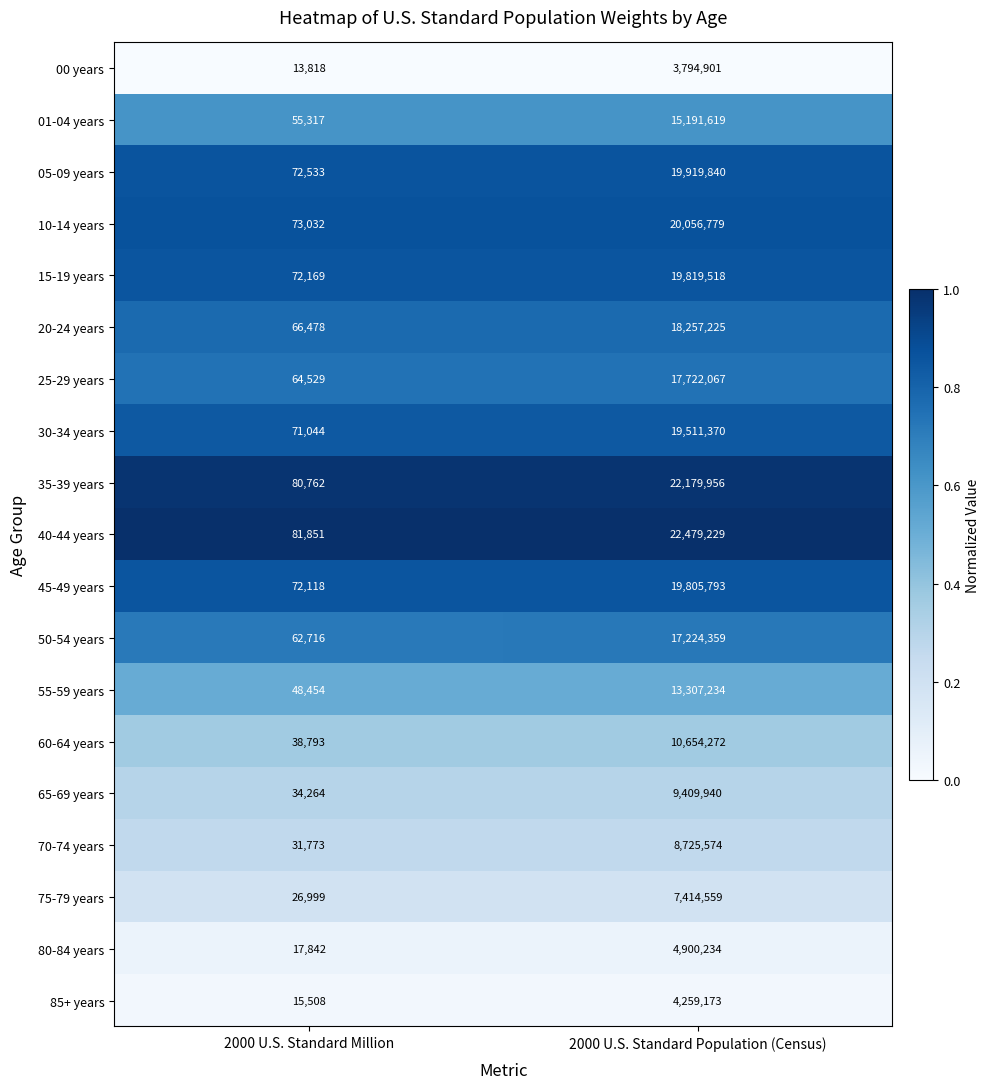

What is the difference between the 85+ years values at 2000 U.S. Standard Million and 2000 U.S. Standard Population (Census)?

4243665